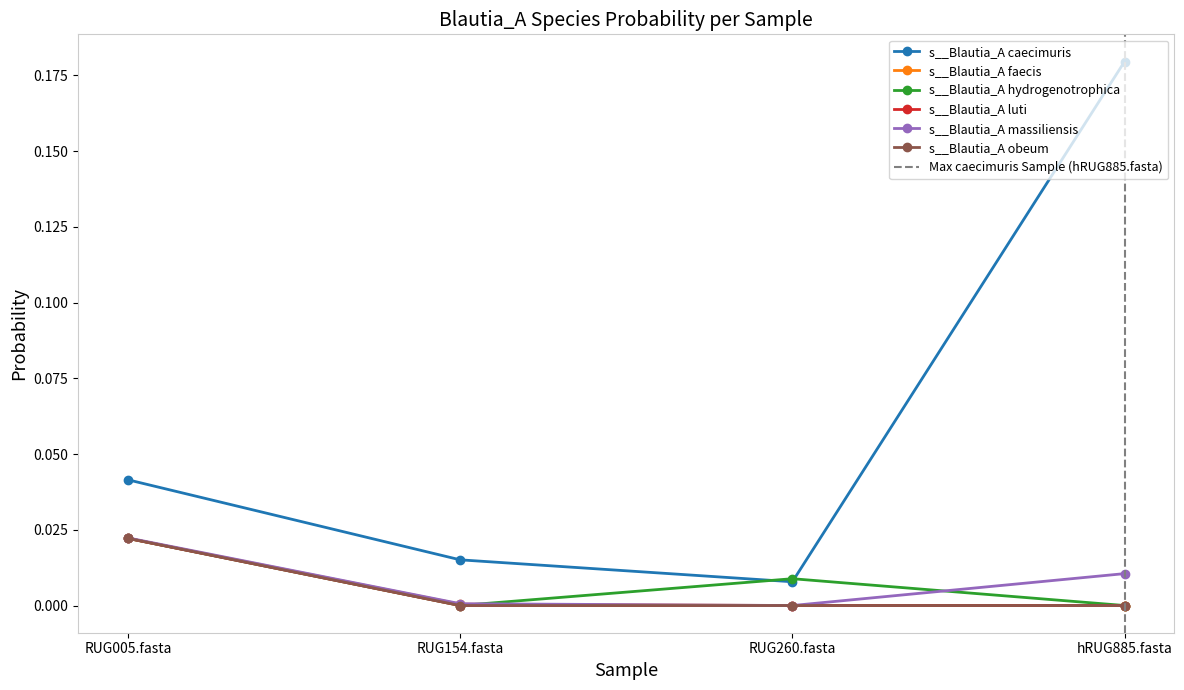

Which series changed the most between RUG154.fasta and RUG260.fasta?

s__Blautia_A hydrogenotrophica